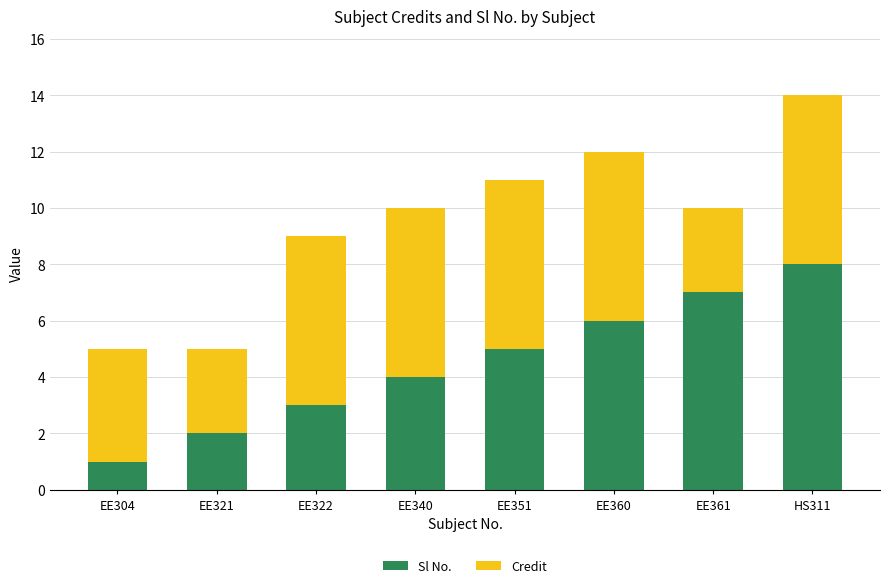

What value does the Sl No. series have at EE321?

2